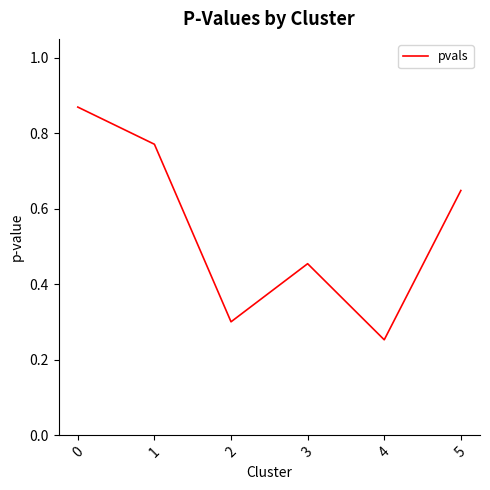

Does the chart have visible grid lines?

No